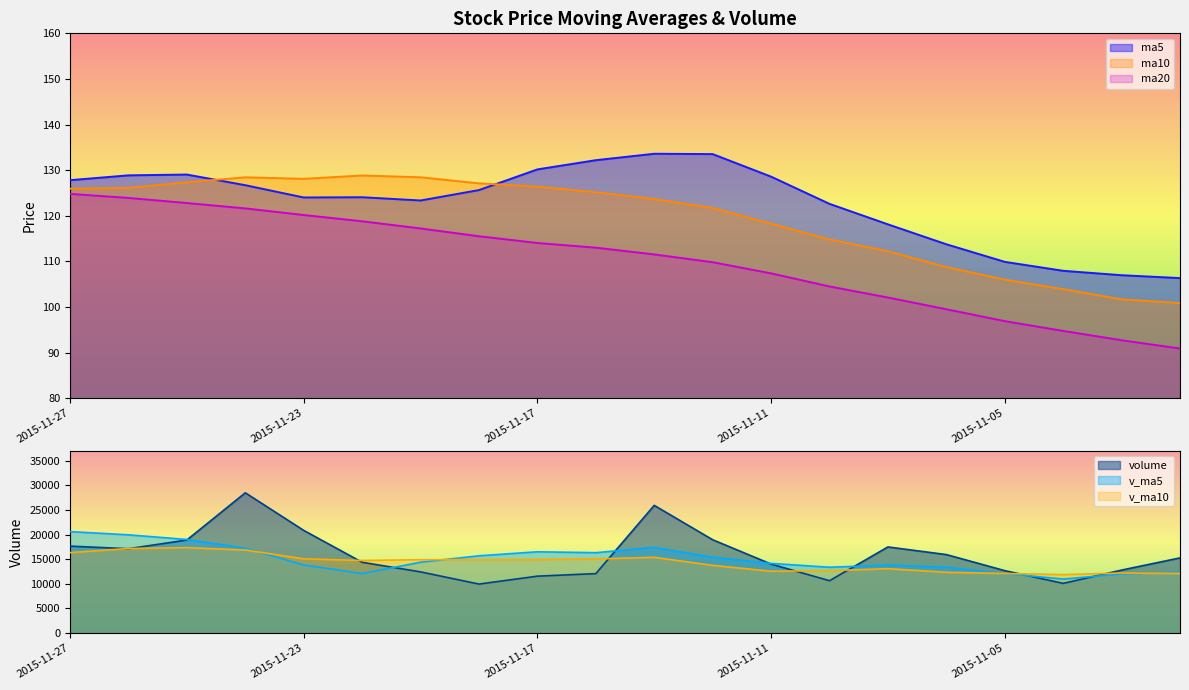

Rank the categories by ma5 value from lowest to highest.

2015-11-02, 2015-11-03, 2015-11-04, 2015-11-05, 2015-11-06, 2015-11-09, 2015-11-10, 2015-11-19, 2015-11-23, 2015-11-20, 2015-11-18, 2015-11-24, 2015-11-27, 2015-11-11, 2015-11-26, 2015-11-25, 2015-11-17, 2015-11-16, 2015-11-12, 2015-11-13